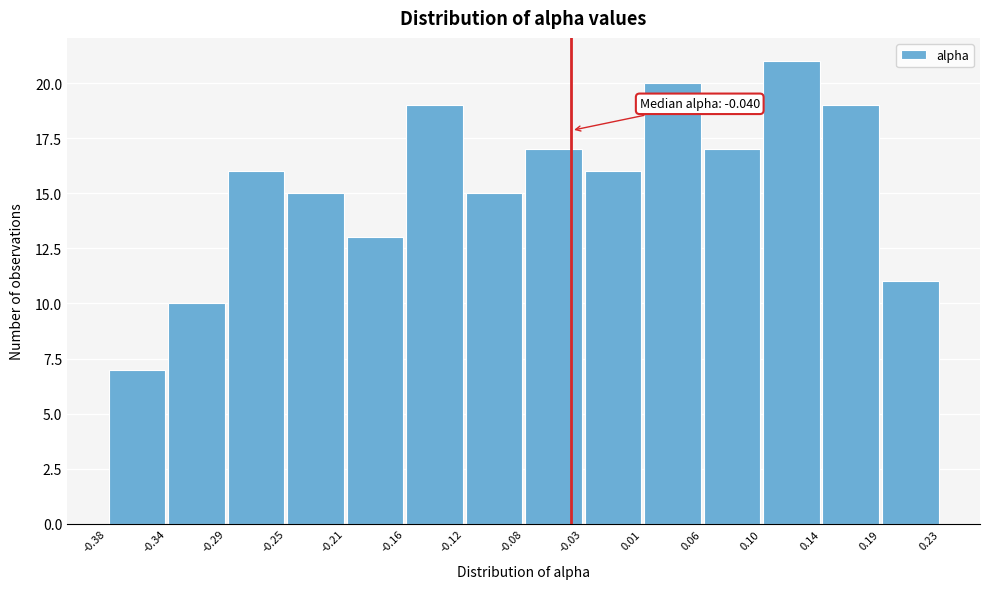

Over which range of the x-axis is the bar tallest?

0.10 to 0.14